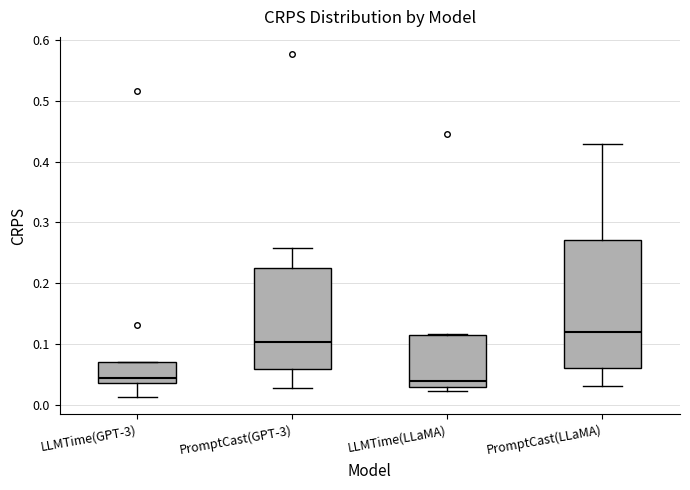

Which box's median line is the highest?

PromptCast(LLaMA)